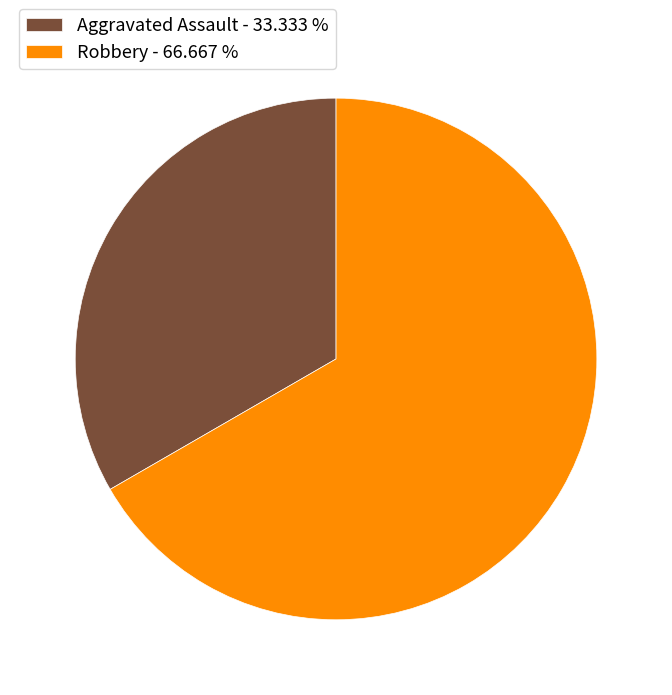

Is Robbery the majority of the pie?

Yes